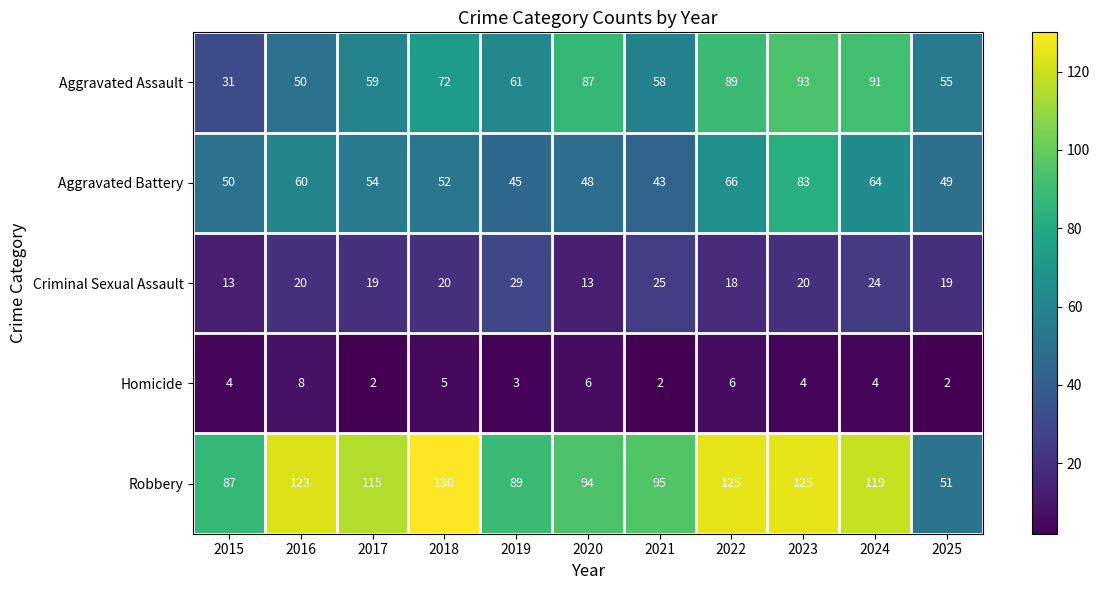

What is the approximate value of Aggravated Assault at 2025, to the nearest 10?

60